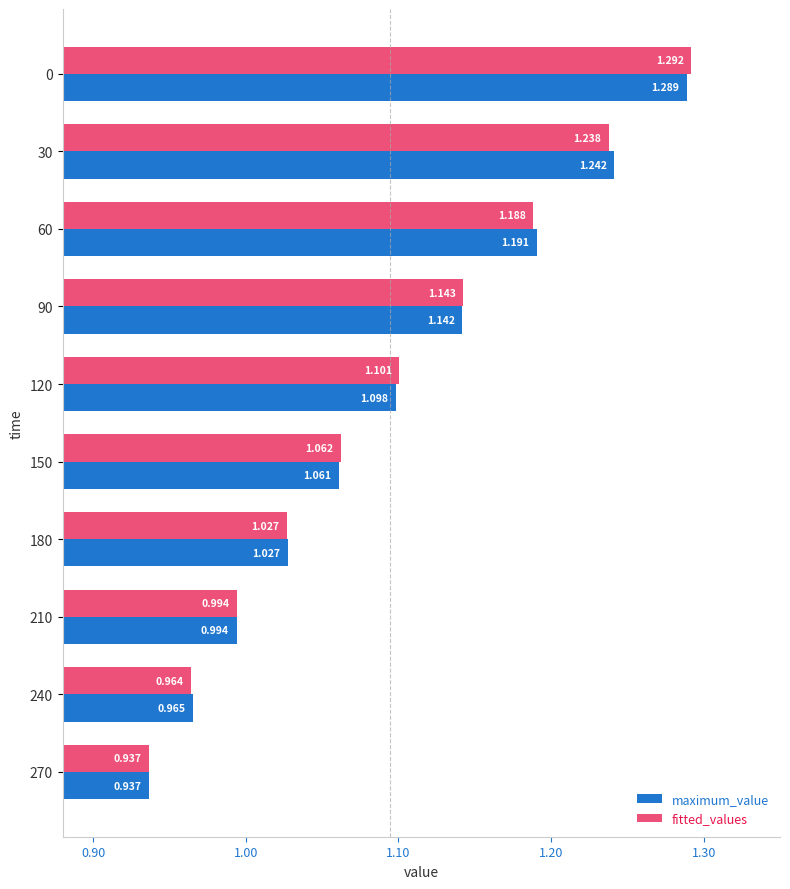

What is the difference between the maximum and minimum values in the maximum_value series?

0.4